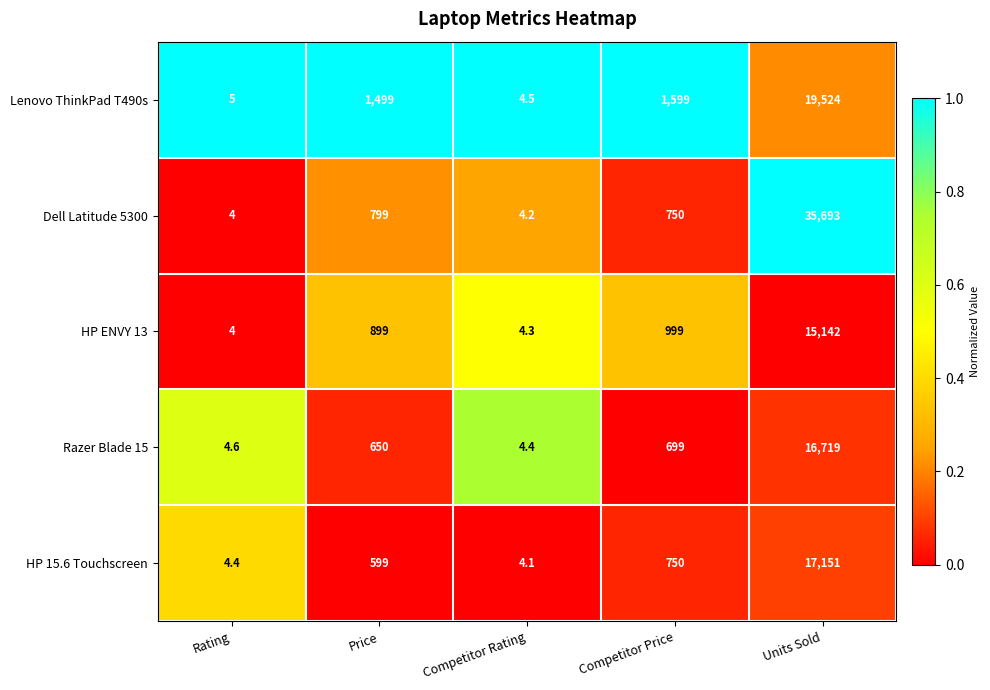

What is the spread (max minus min) of values at Competitor Rating?

0.4